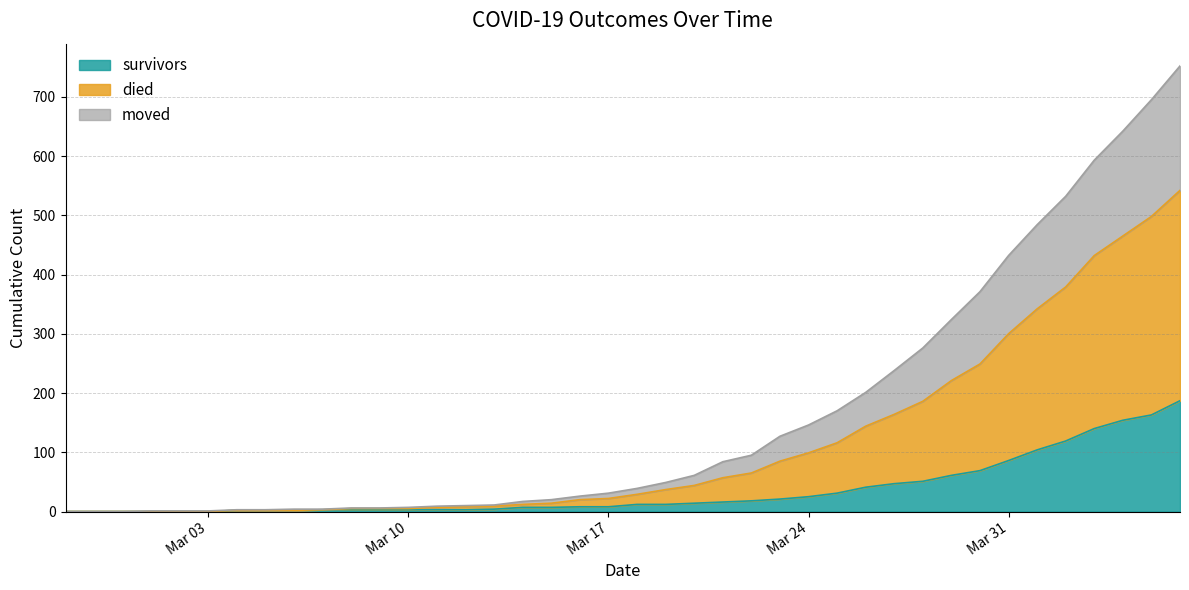

True or false: moved and survivors intersect in this chart.

False